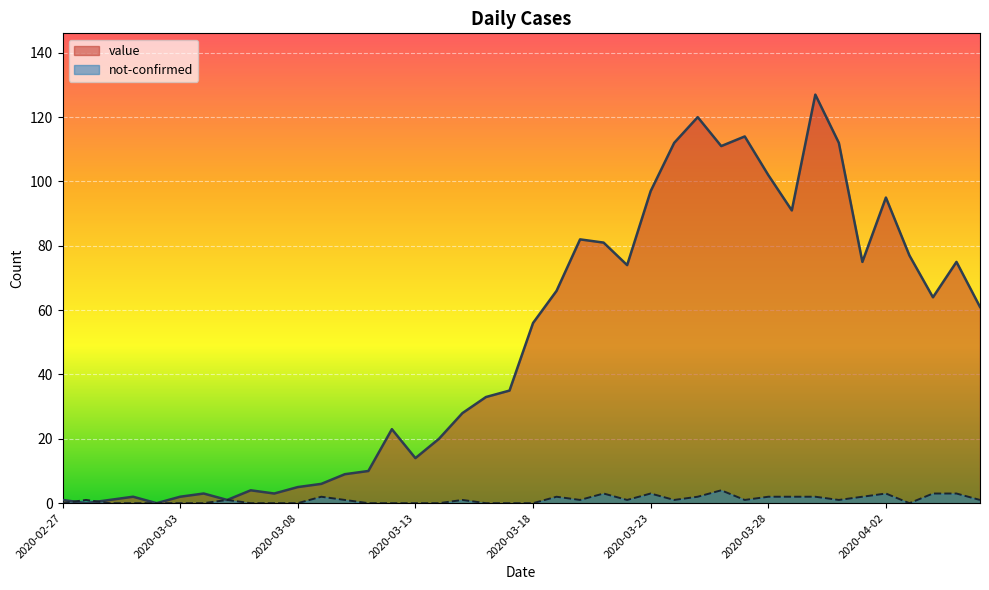

Which label corresponds to the largest value in the chart?

2020-03-30